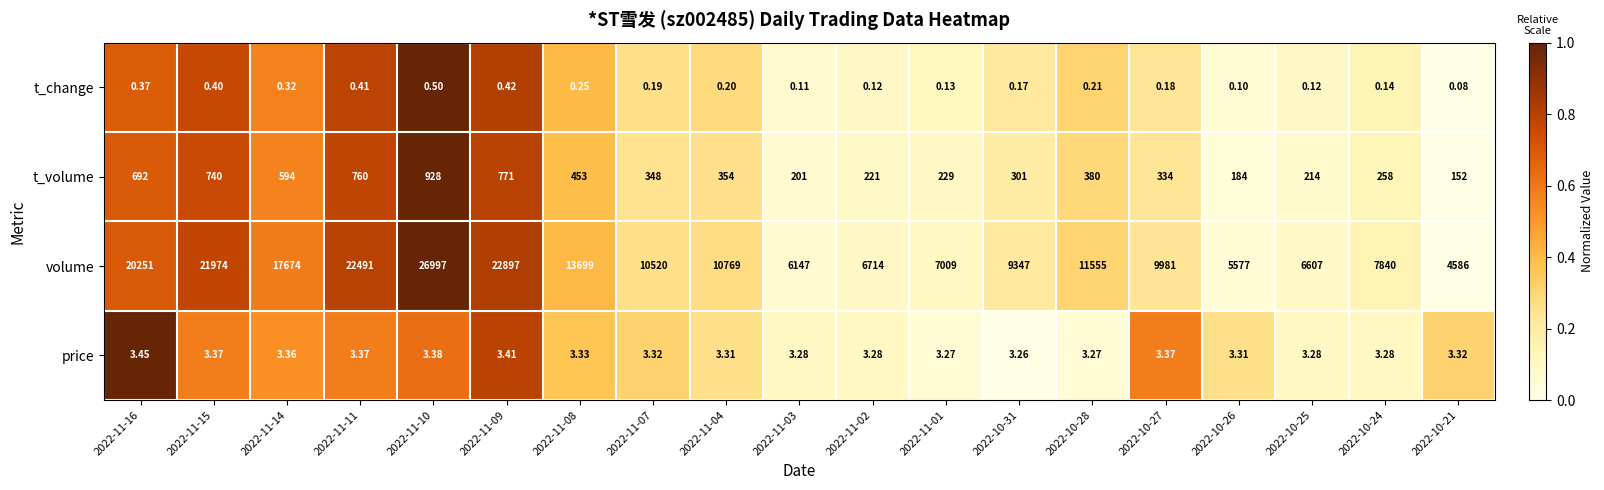

Rank the series at 2022-10-24 from highest to lowest value.

volume, t_volume, price, t_change